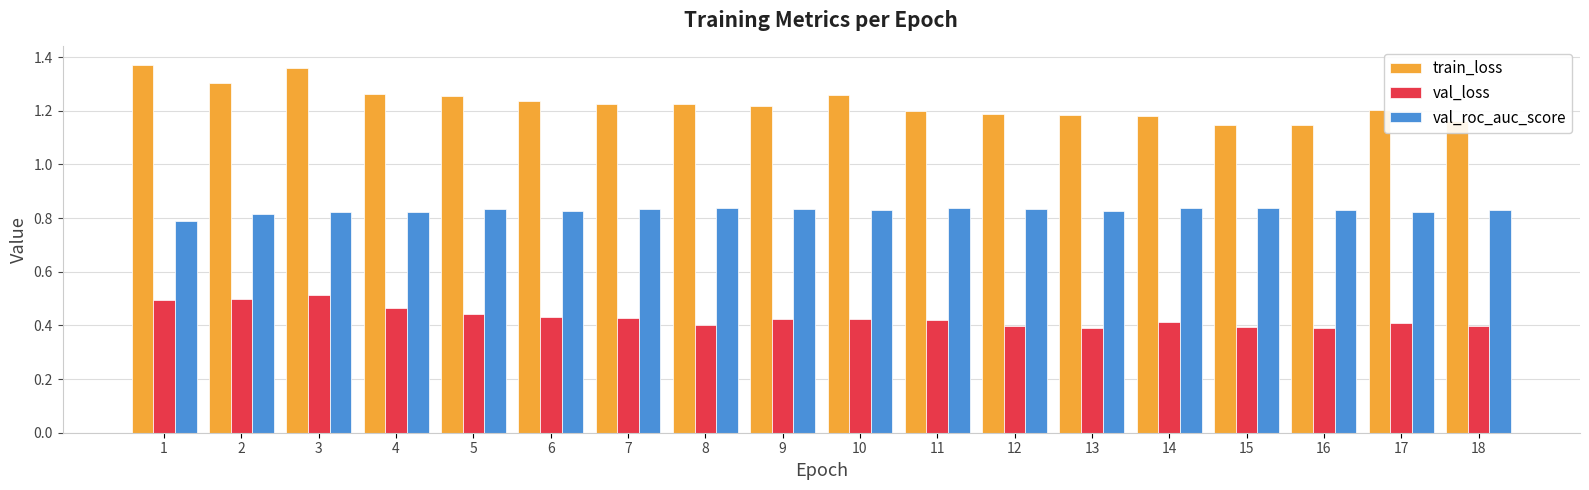

Where is val_roc_auc_score nearest to the value 0?

1